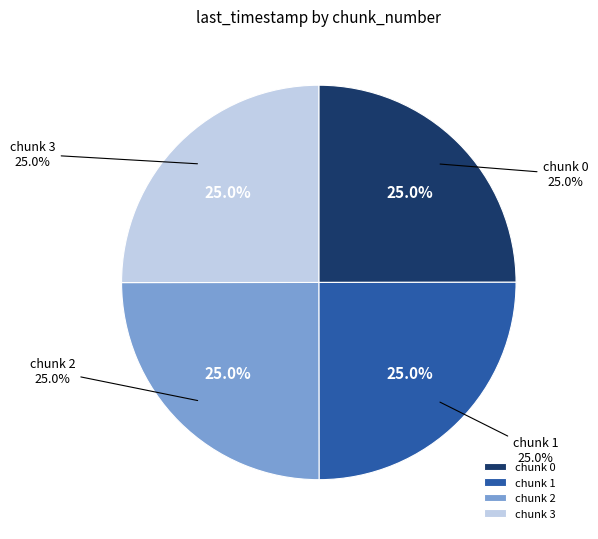

The 2 slice represents 31% of the pie. True or false?

False